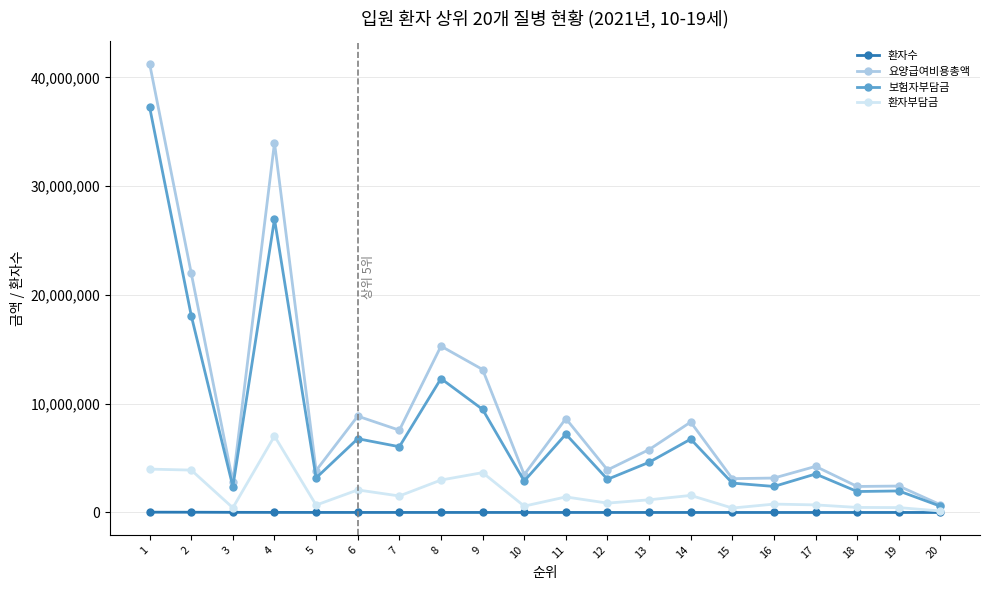

Where does the 요양급여비용총액 series first go above 5782262?

1